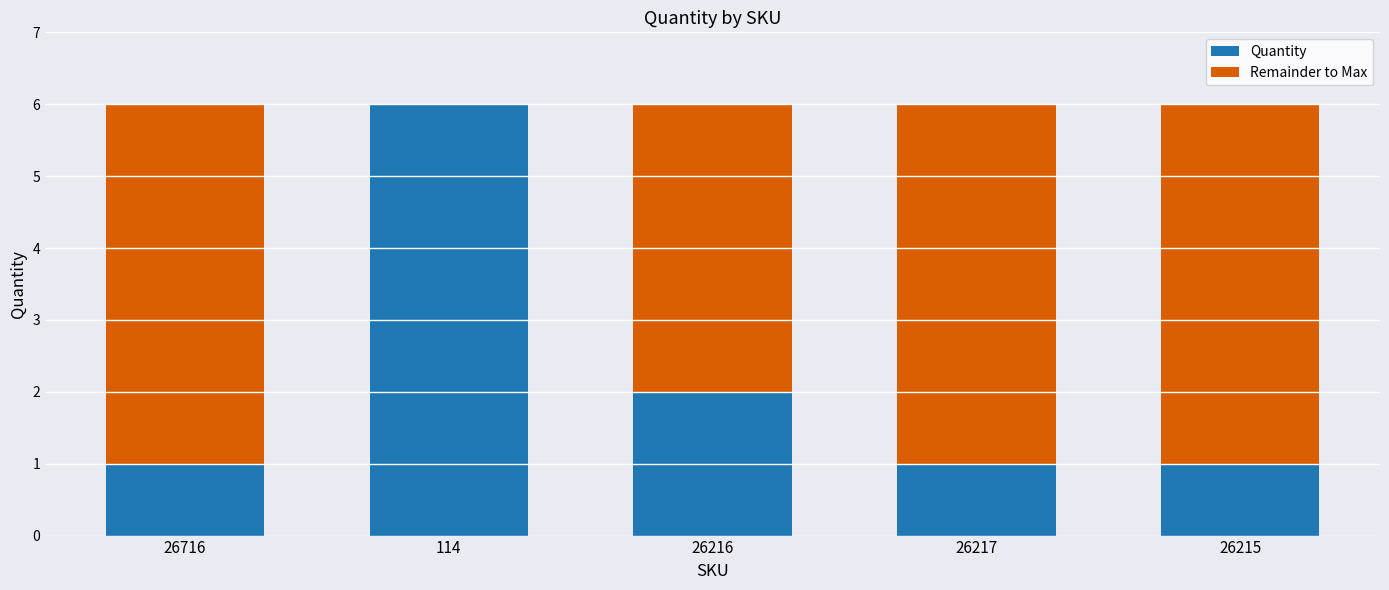

Where is Quantity nearest to the value 3?

26216